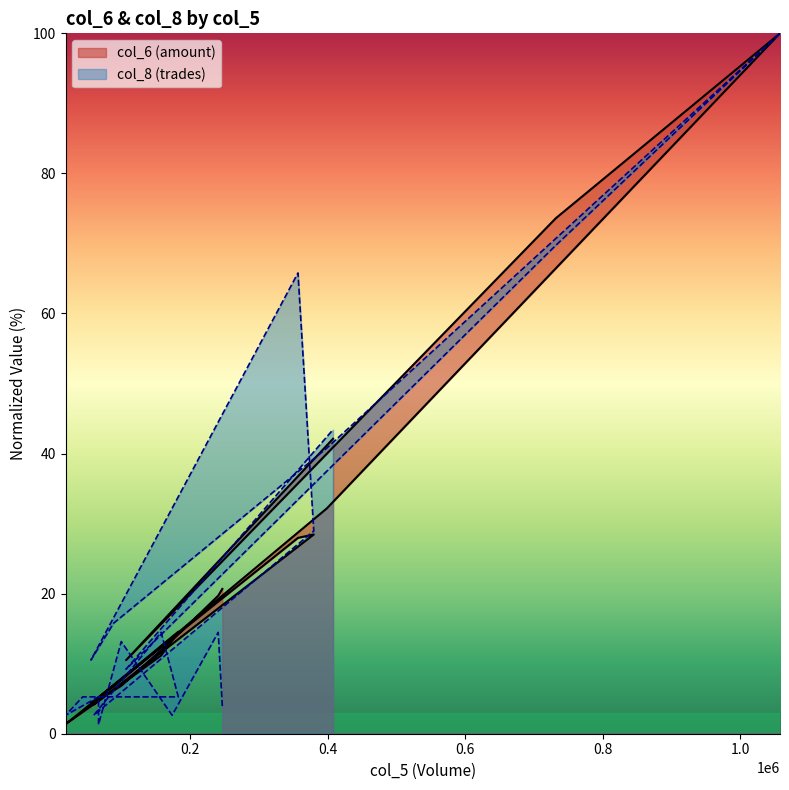

What are all the series names shown in the legend?

col_6, col_8